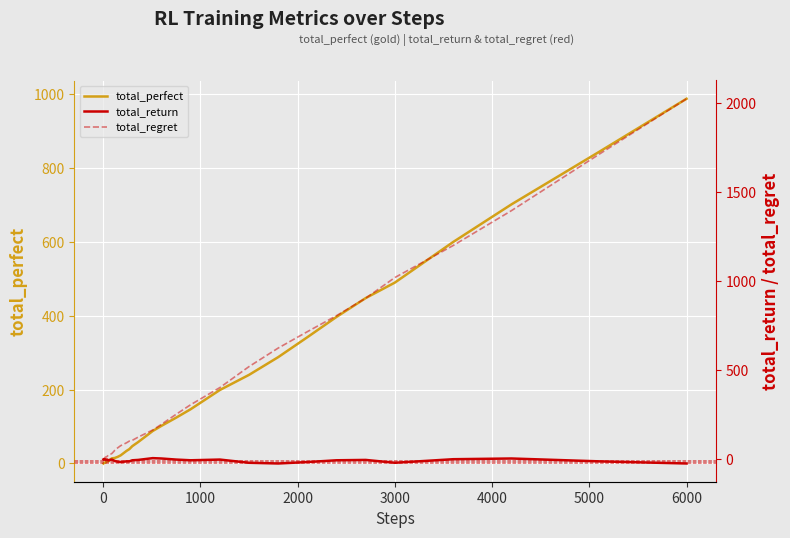

What is the difference between the second highest and minimum values in the total_perfect series?

844